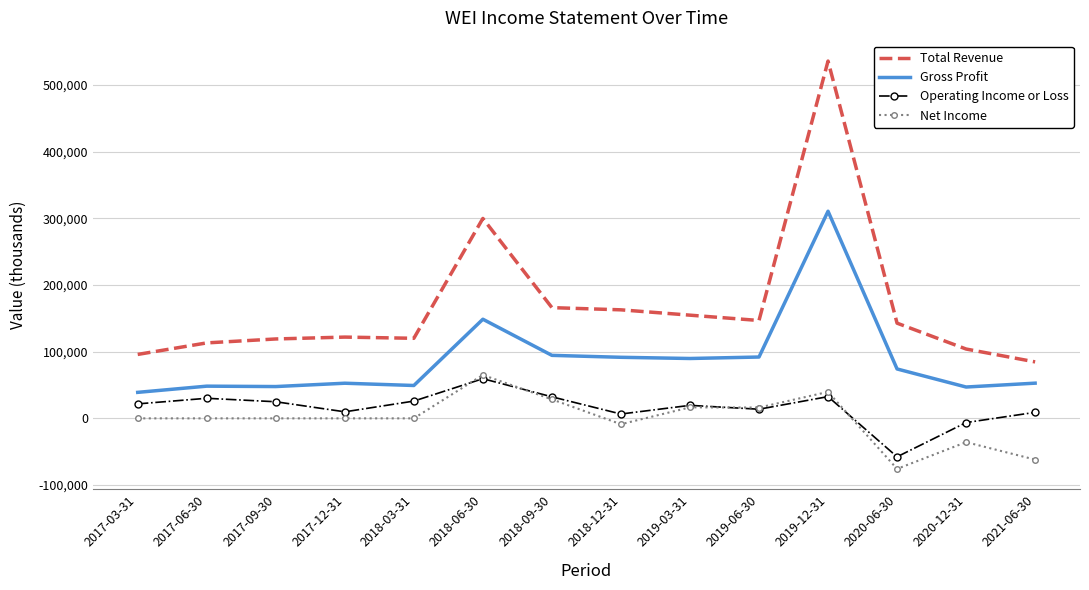

What is the spread (max minus min) of values at 2017-03-31?

95900